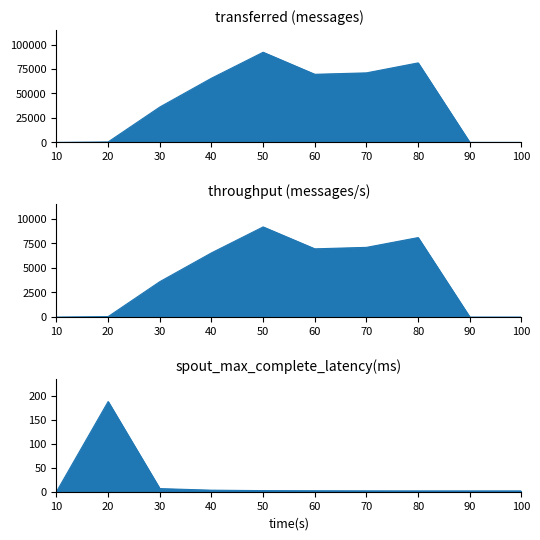

What is the total value across all series at 70?

78131